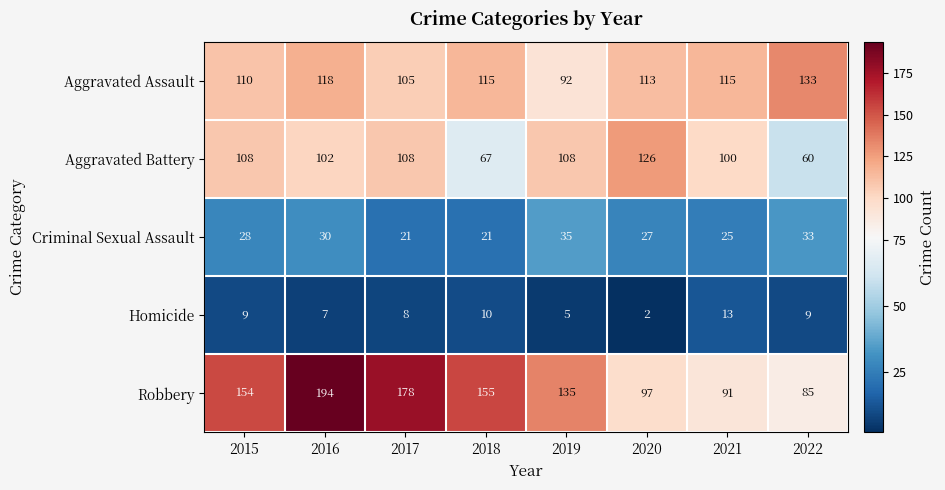

Which series changed the most between 2016 and 2021?

Robbery